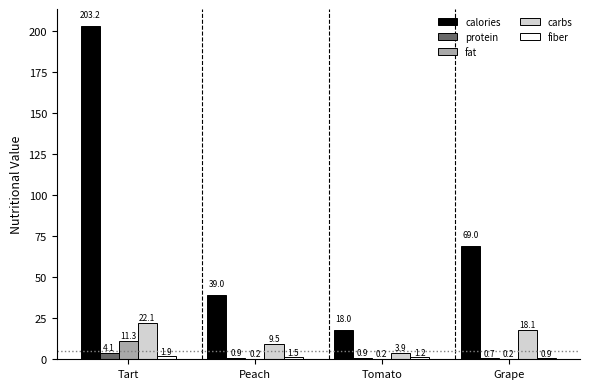

What is the sum of the protein values at Grape and Tart?

4.8